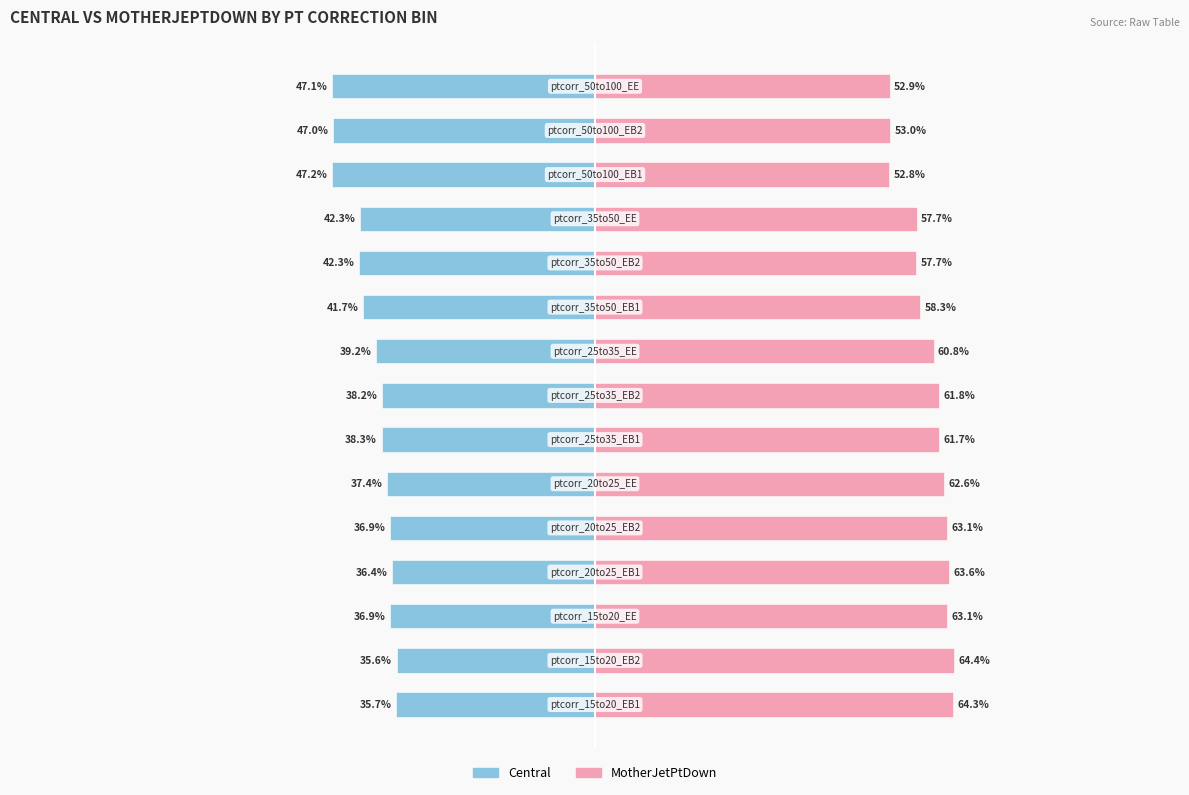

List the series in order of their peak value, highest first.

MotherJetPtDown, Central